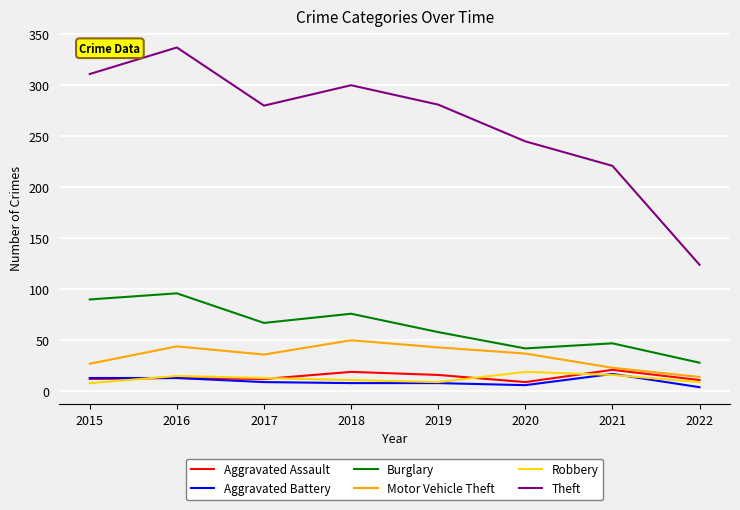

What is the smallest value displayed?

4